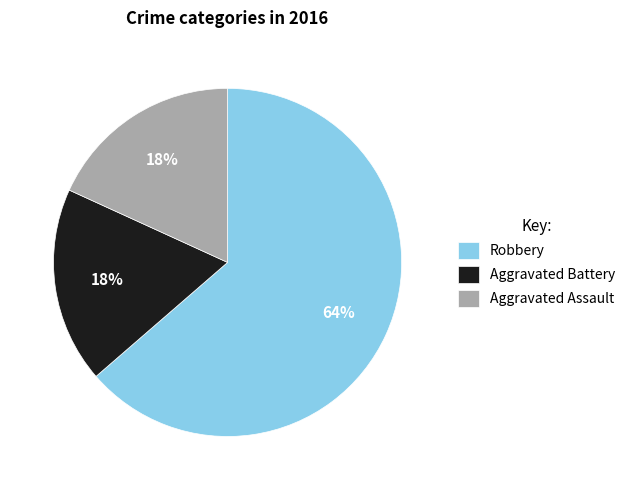

True or false: Robbery accounts for 64% of the total.

True